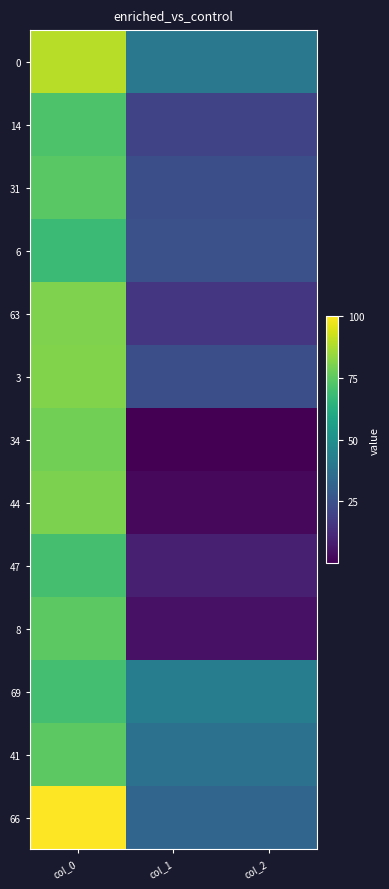

Between col_0 and col_1, which is larger?

col_0